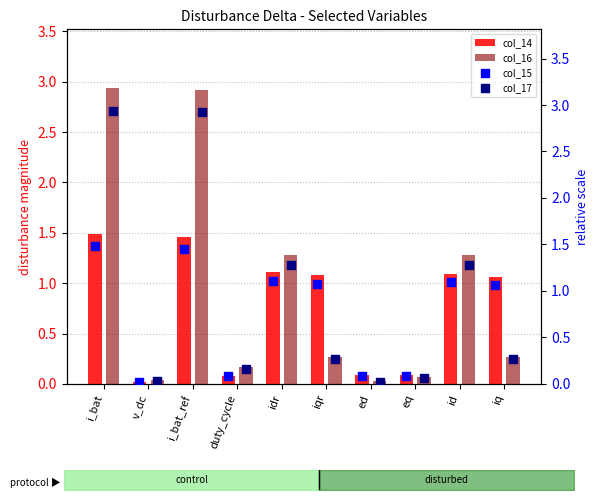

Which series contains the highest Y value?

col_16